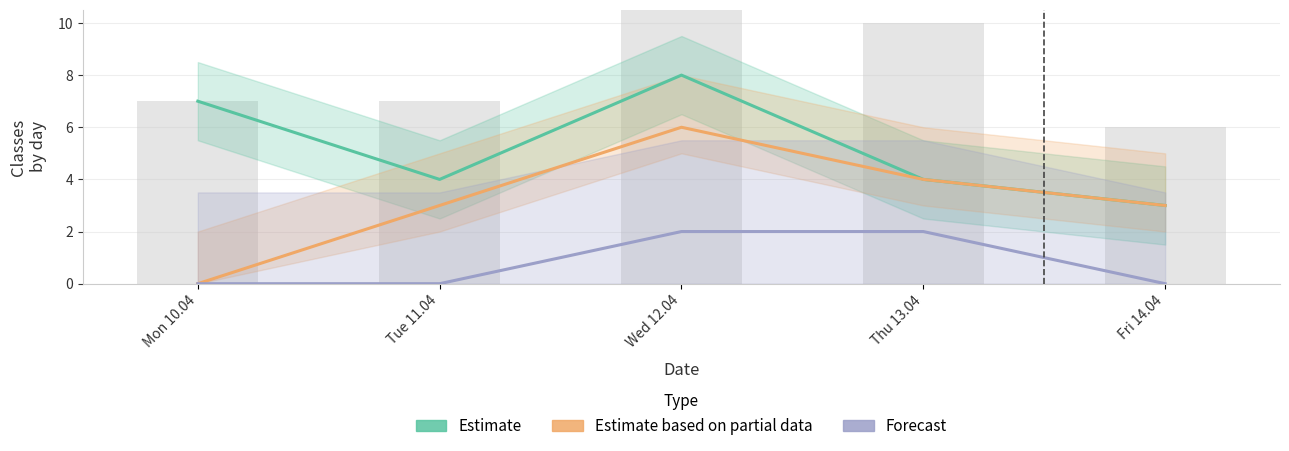

What is the label of the 2nd bar from the right?

Thu 13.04